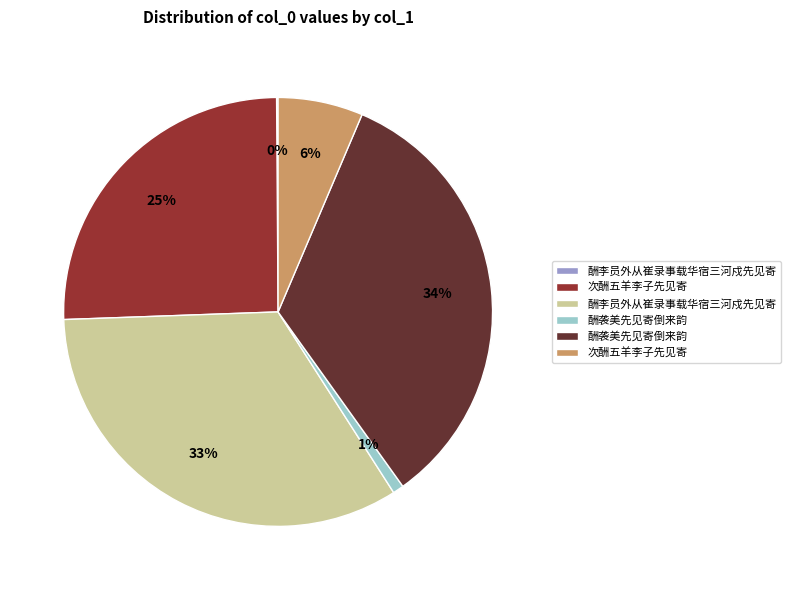

Does any single category account for the majority?

No